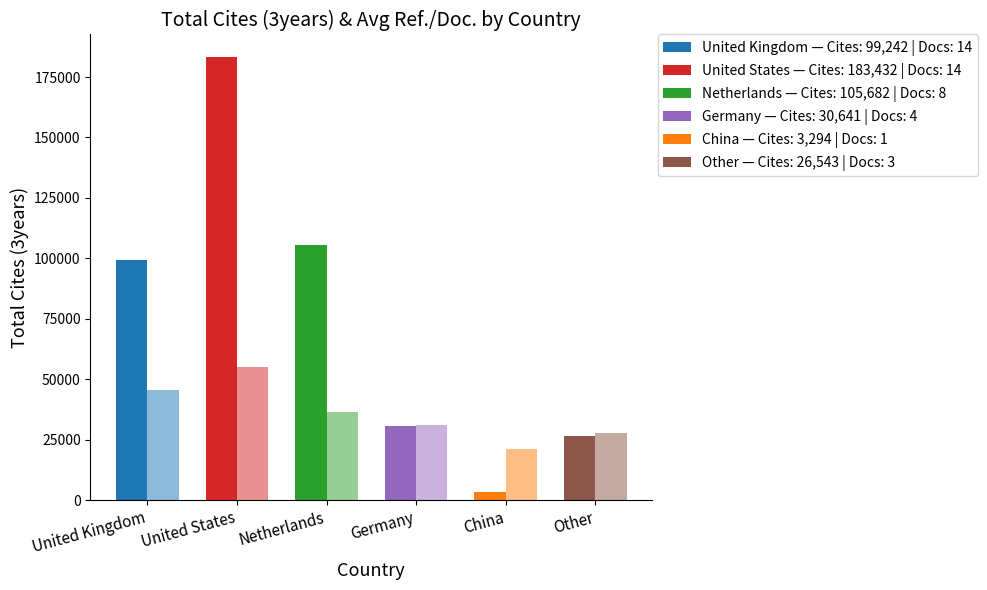

What is the label of the 3rd bar from the left?

Netherlands